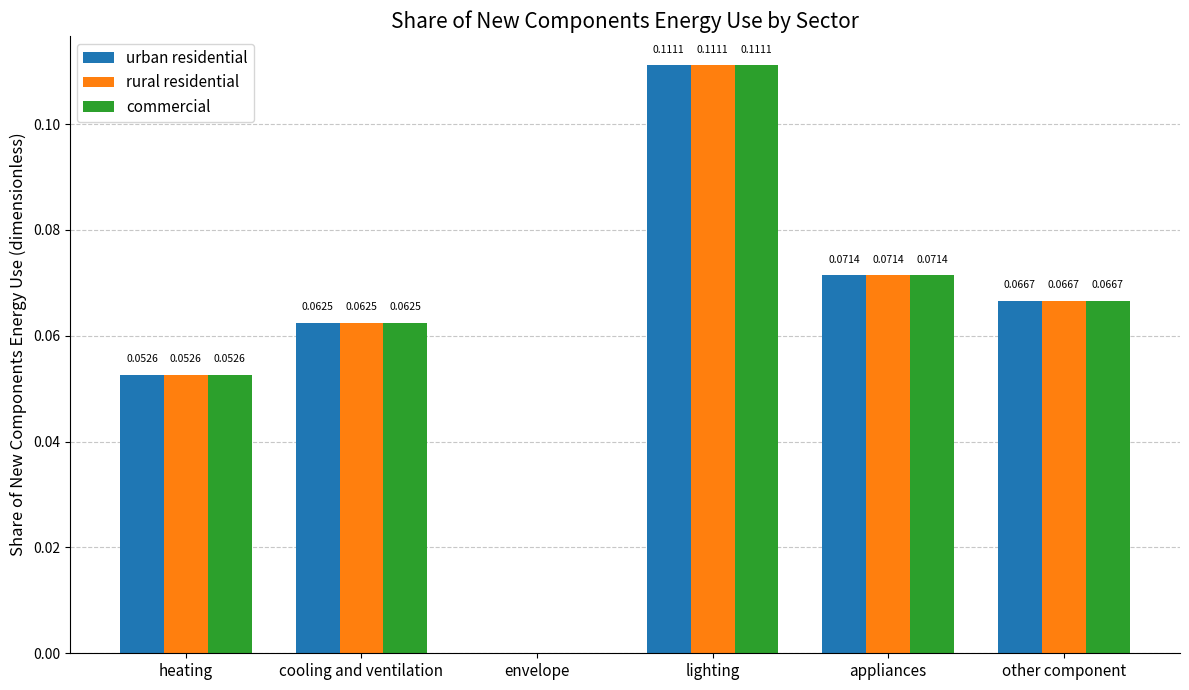

Is the value of rural residential at heating greater than the value of commercial at appliances?

No